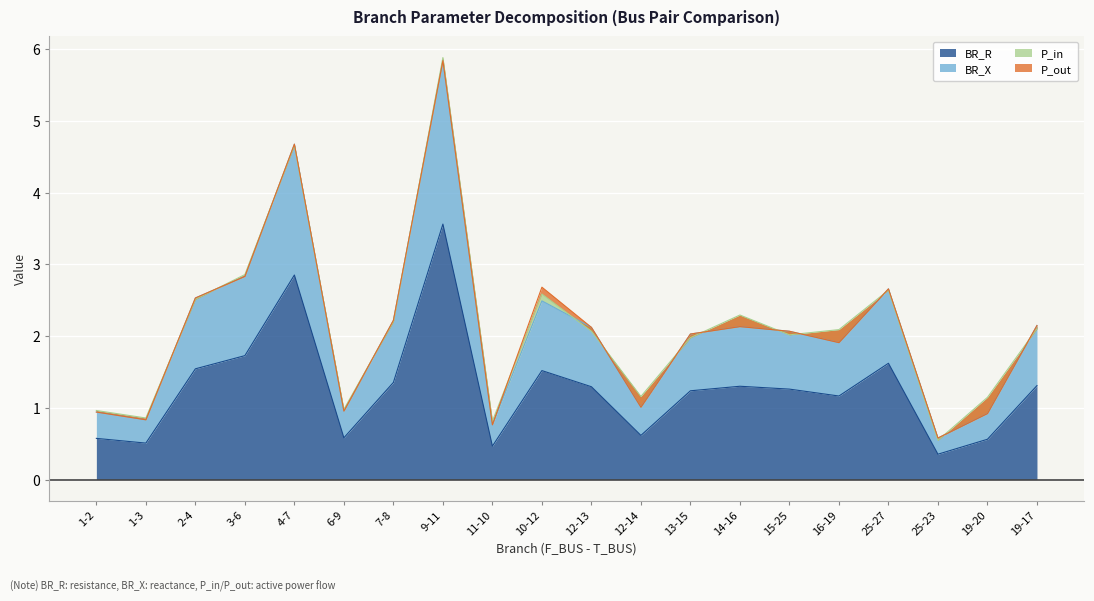

Which category has the lowest value in the BR_R series?

25-23